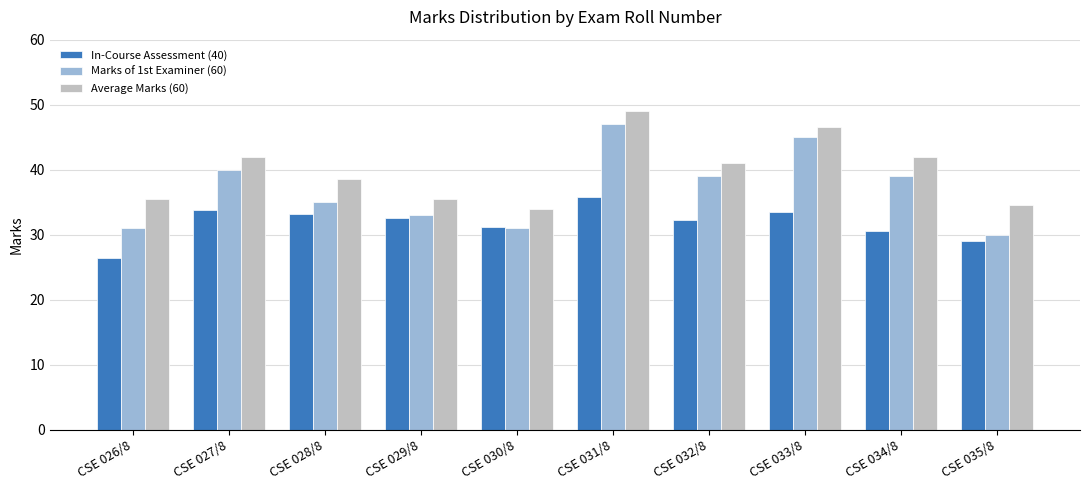

How many series are shown in this chart?

3